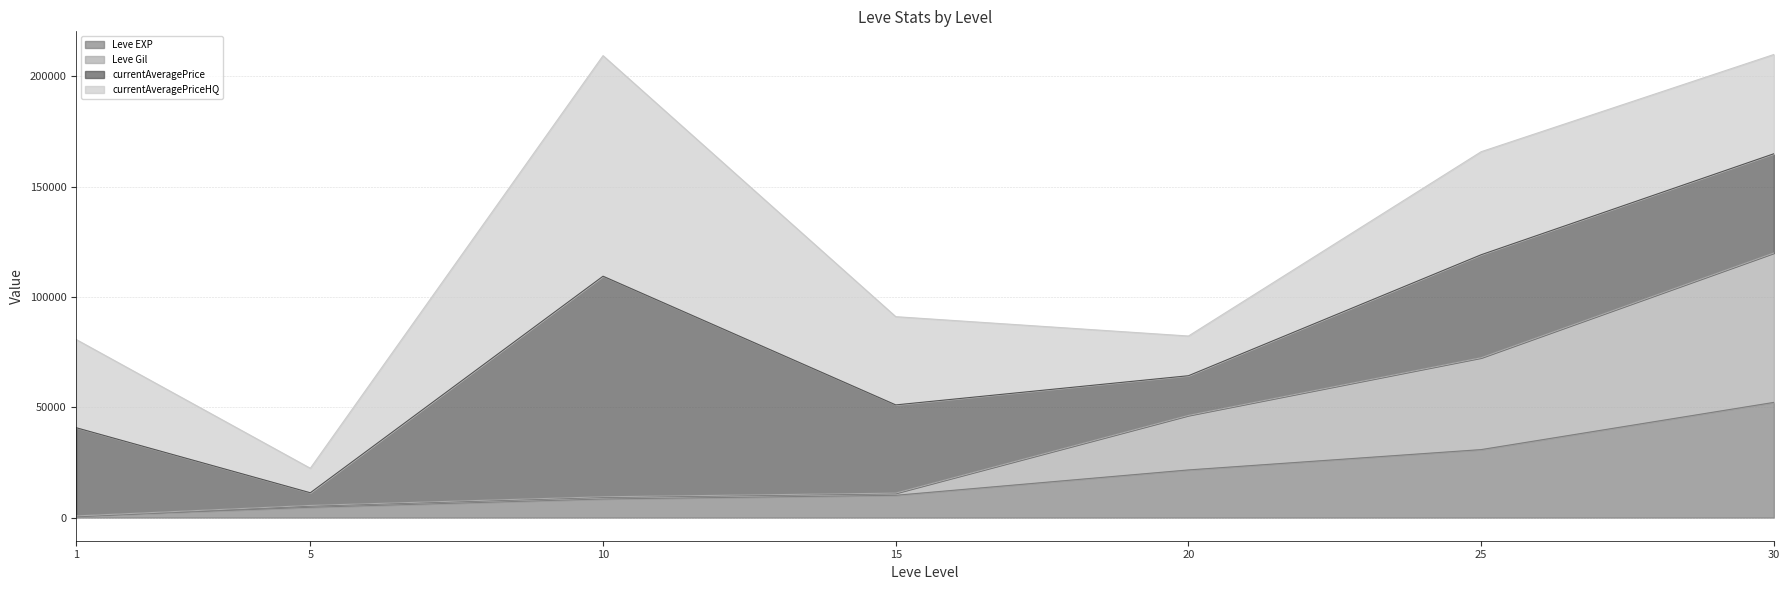

The value of Leve EXP at 20 is 21600.0. True or false?

True